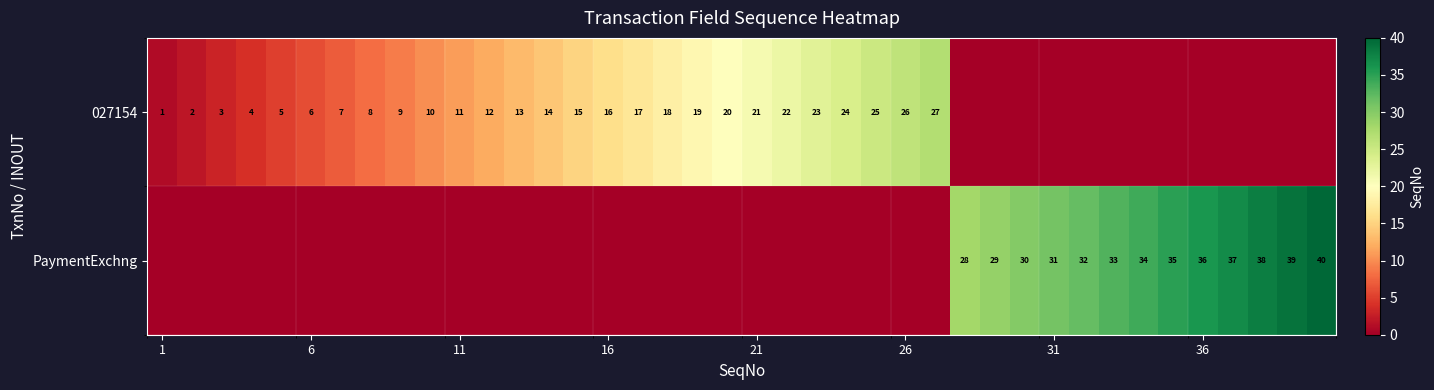

How many data points does each series have?

40